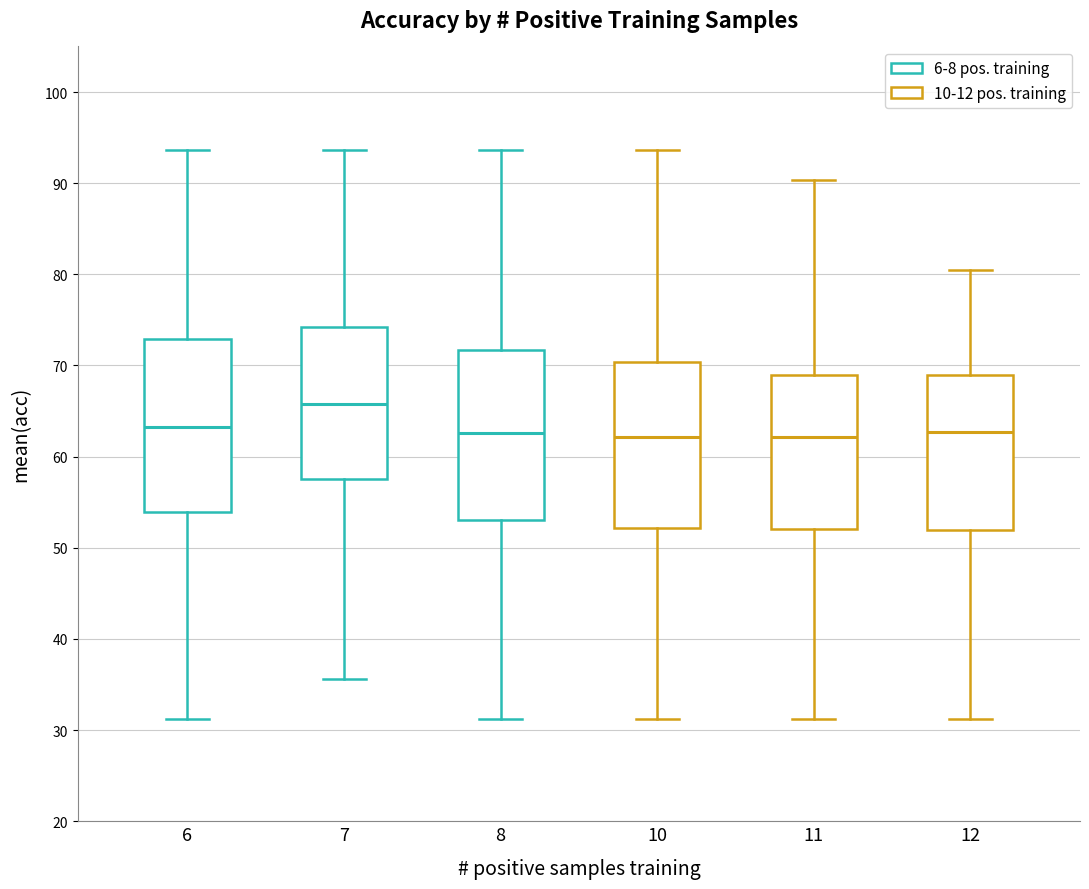

Where is the lower edge of the box at x = 6 on the y-axis? The values are not printed on the chart, so give them approximately, as read against the axis.

54